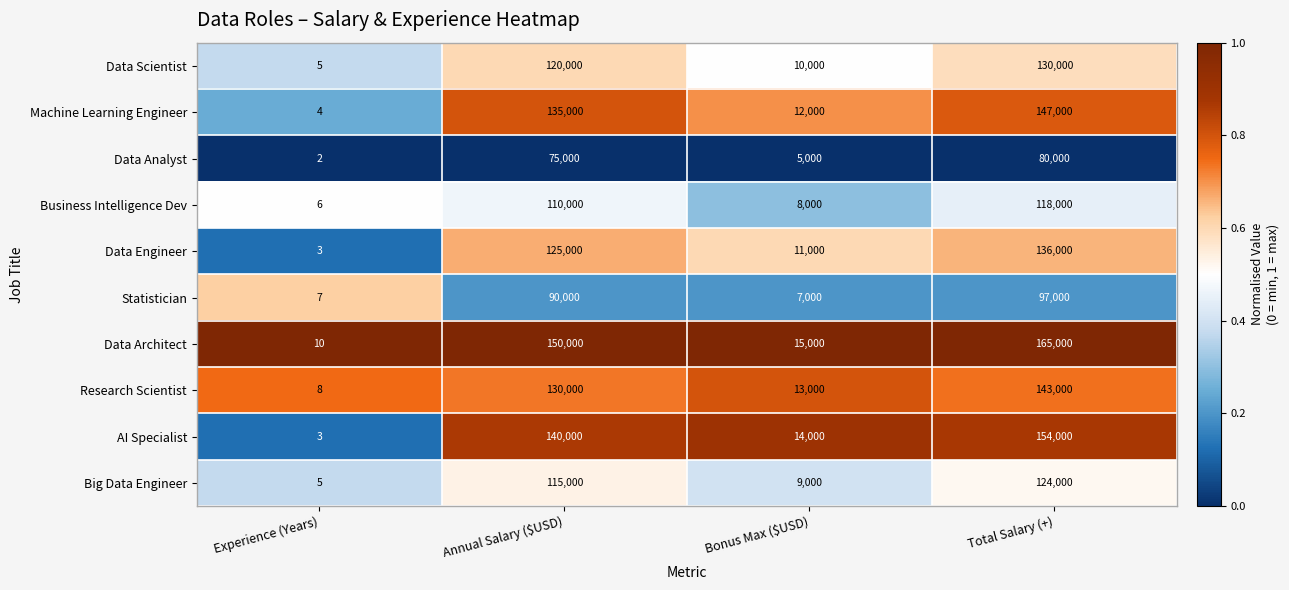

The value of Data Scientist at Total Salary (+) is 130000. True or false?

True